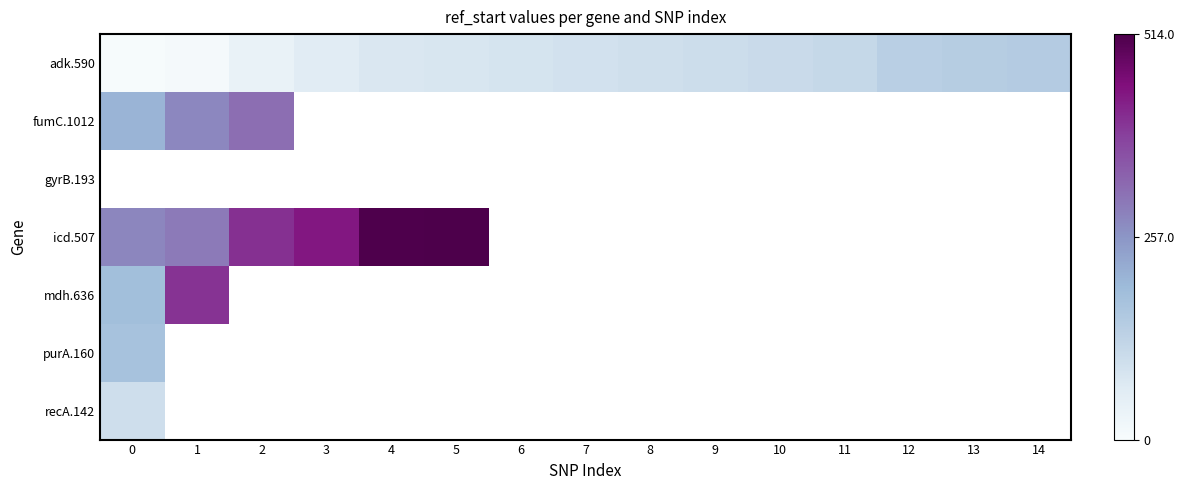

What is the difference between the adk.590 values at 1 and 5?

69.0